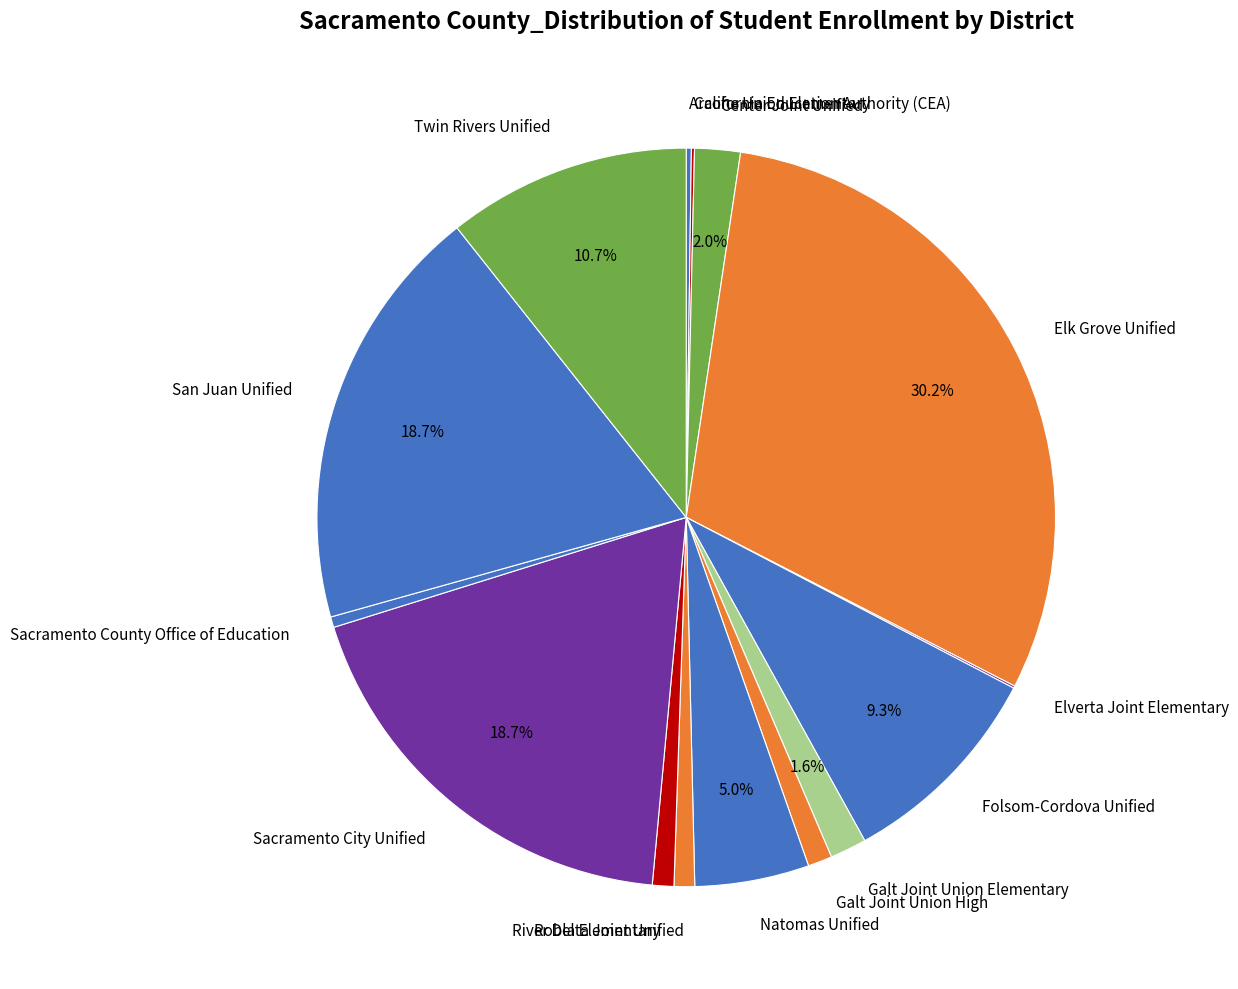

Is there a majority slice in this chart?

No